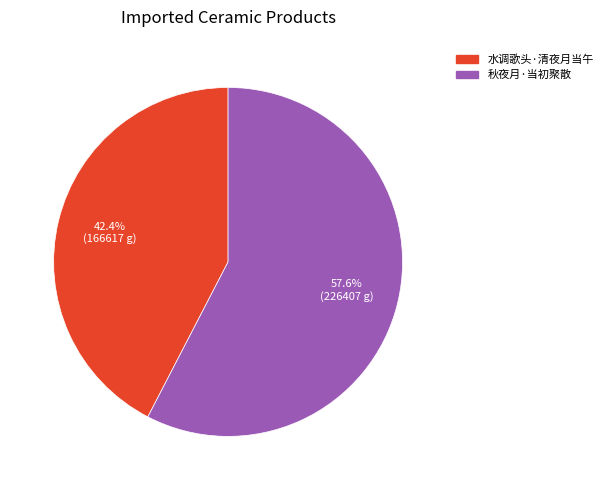

What percentage is the 水调歌头·清夜月当午 slice, to the nearest percent?

42%